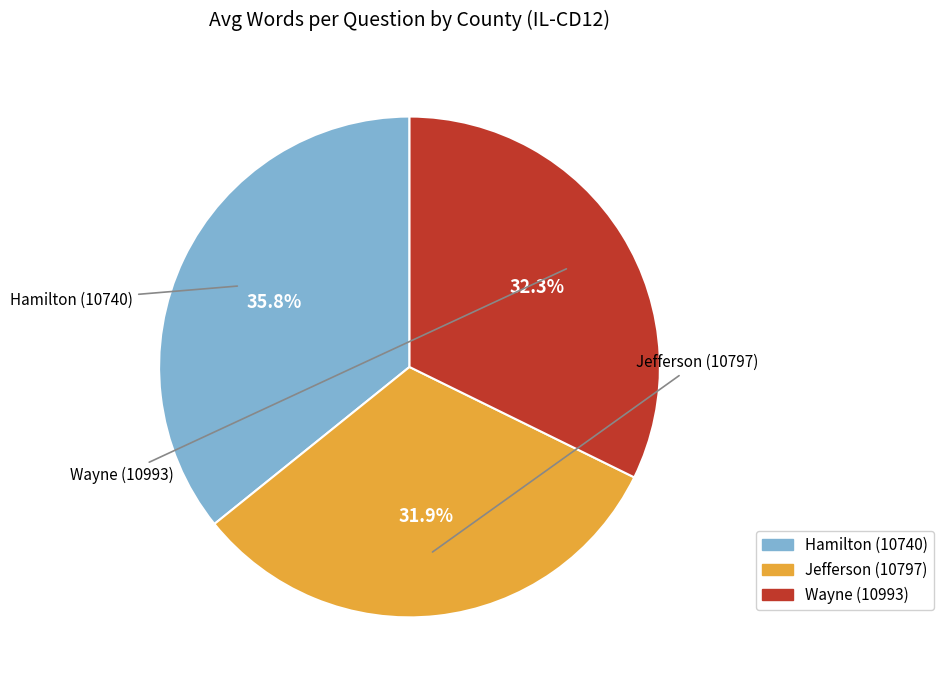

How many segments does this pie chart have?

3